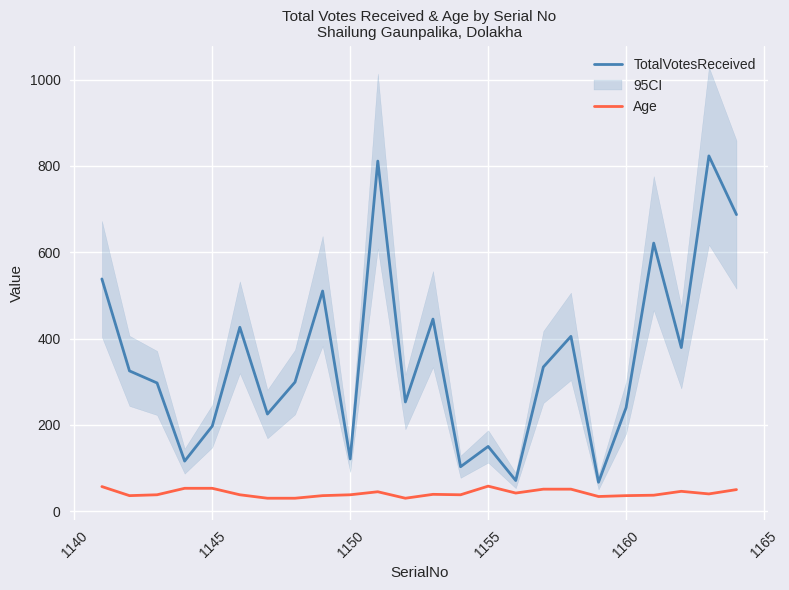

True or false: TotalVotesReceived and Age cross at least once.

False